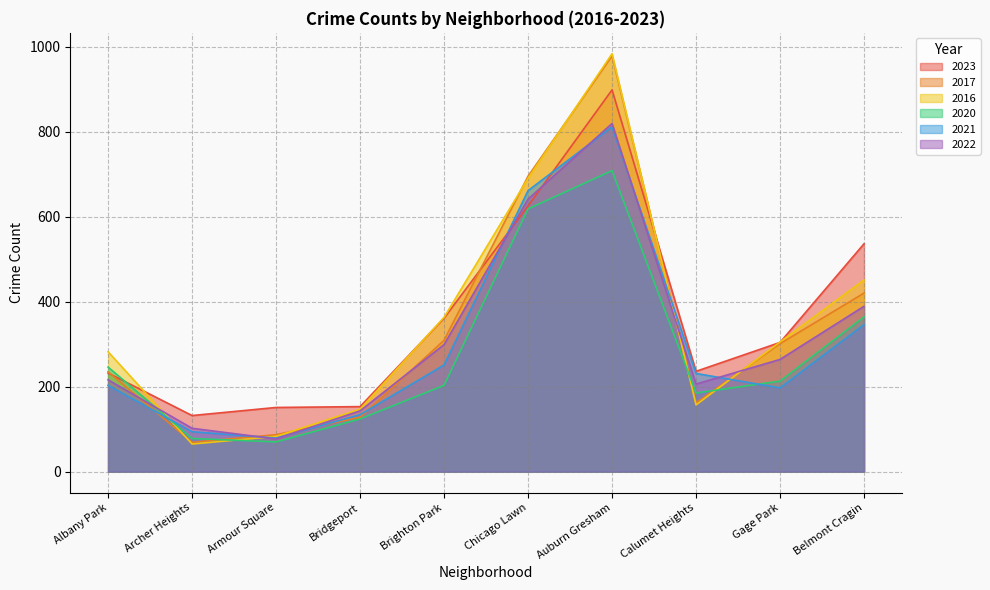

Between Albany Park and Brighton Park, which series saw the biggest shift?

2023